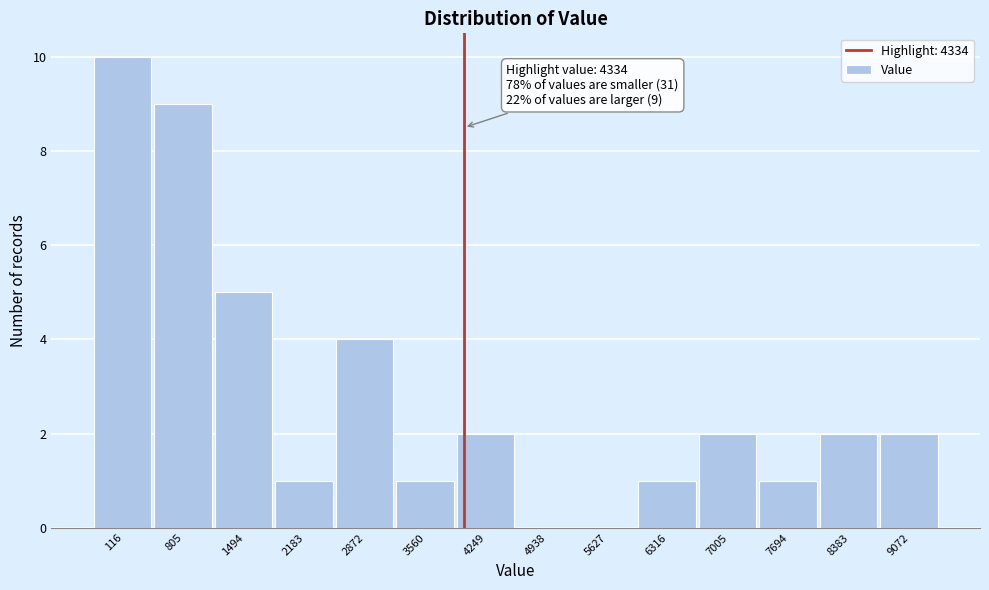

Reading left to right, extract all data points from this chart.

116=10	805=9	1494=5	2183=1	2872=4	3560=1	4249=2	4938=0	5627=0	6316=1	7005=2	7694=1	8383=2	9072=2